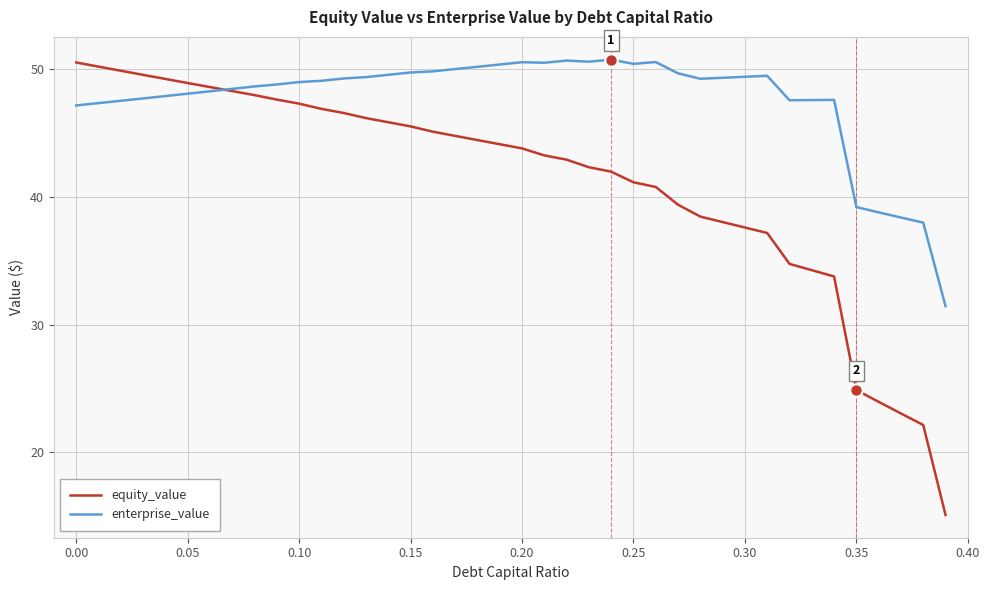

How many categories are shown in the chart?

40